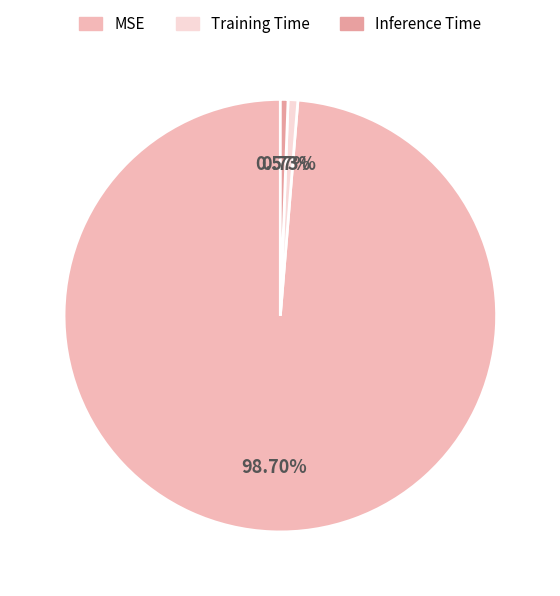

Rank the categories by value from lowest to highest.

Inference Time, Training Time, MSE